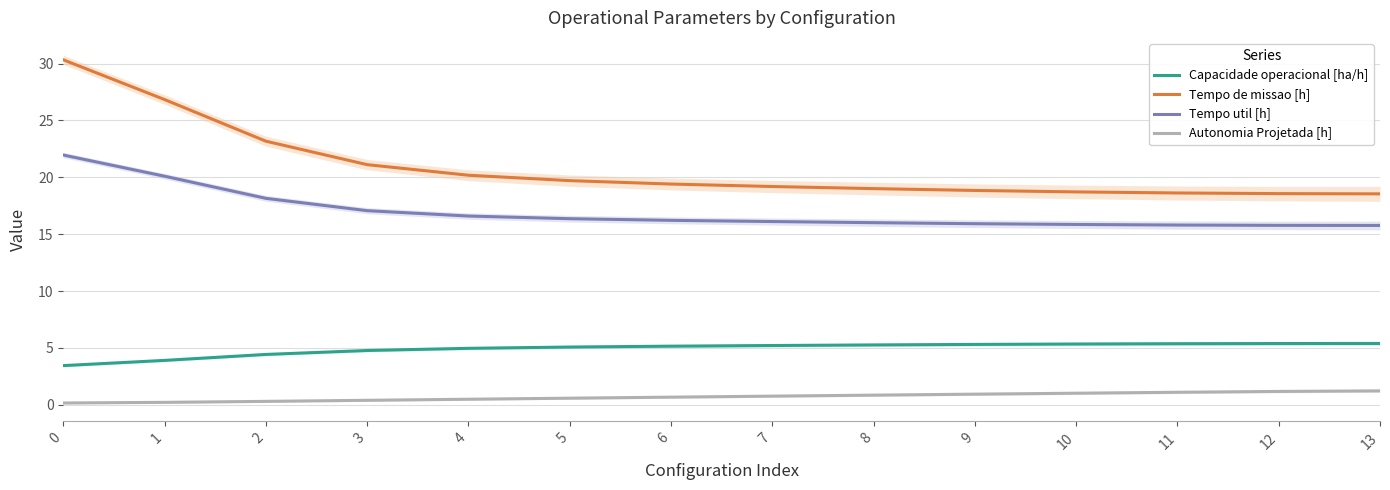

Is it true that Autonomia Projetada [h] equals 0.9 at 9?

True